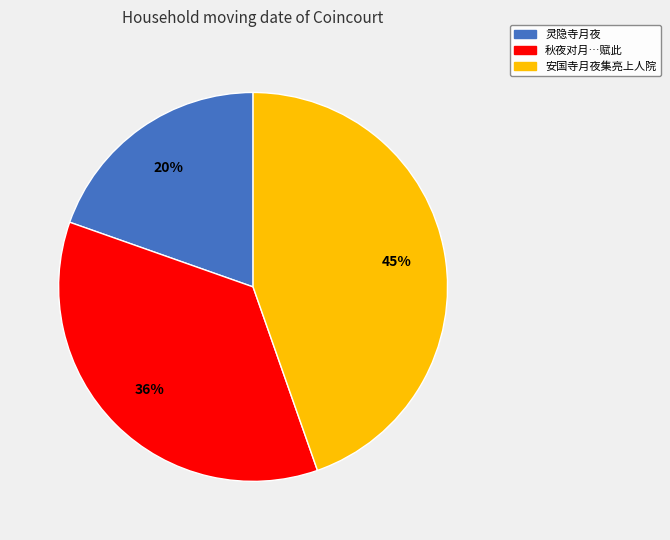

Is there any slice that represents more than half of the pie?

No